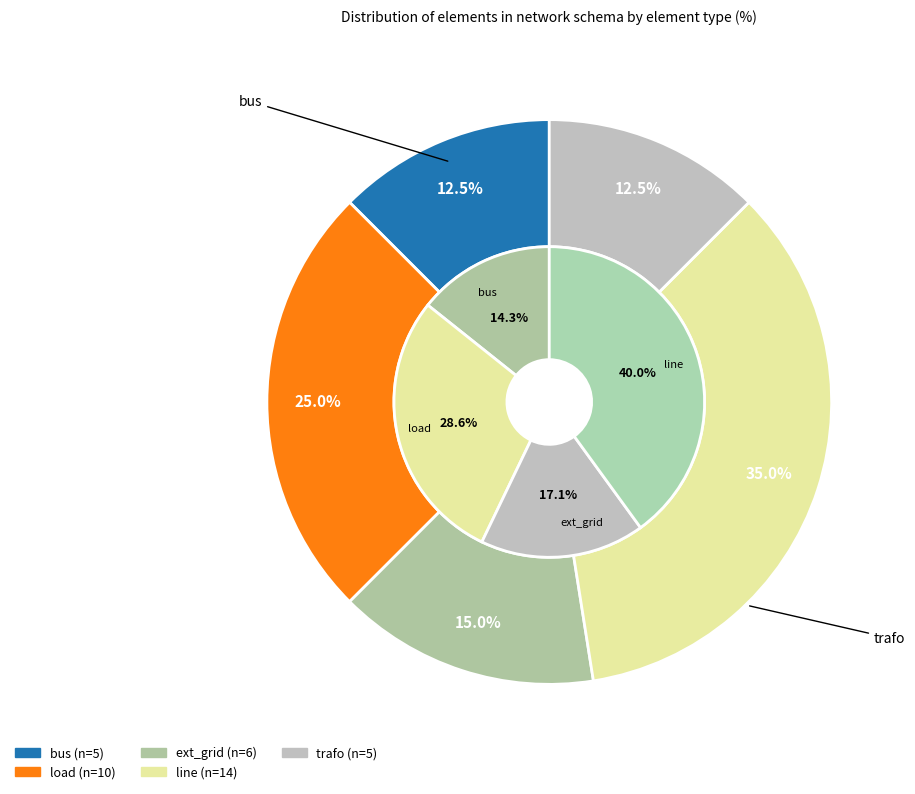

Is there a majority slice in this chart?

No